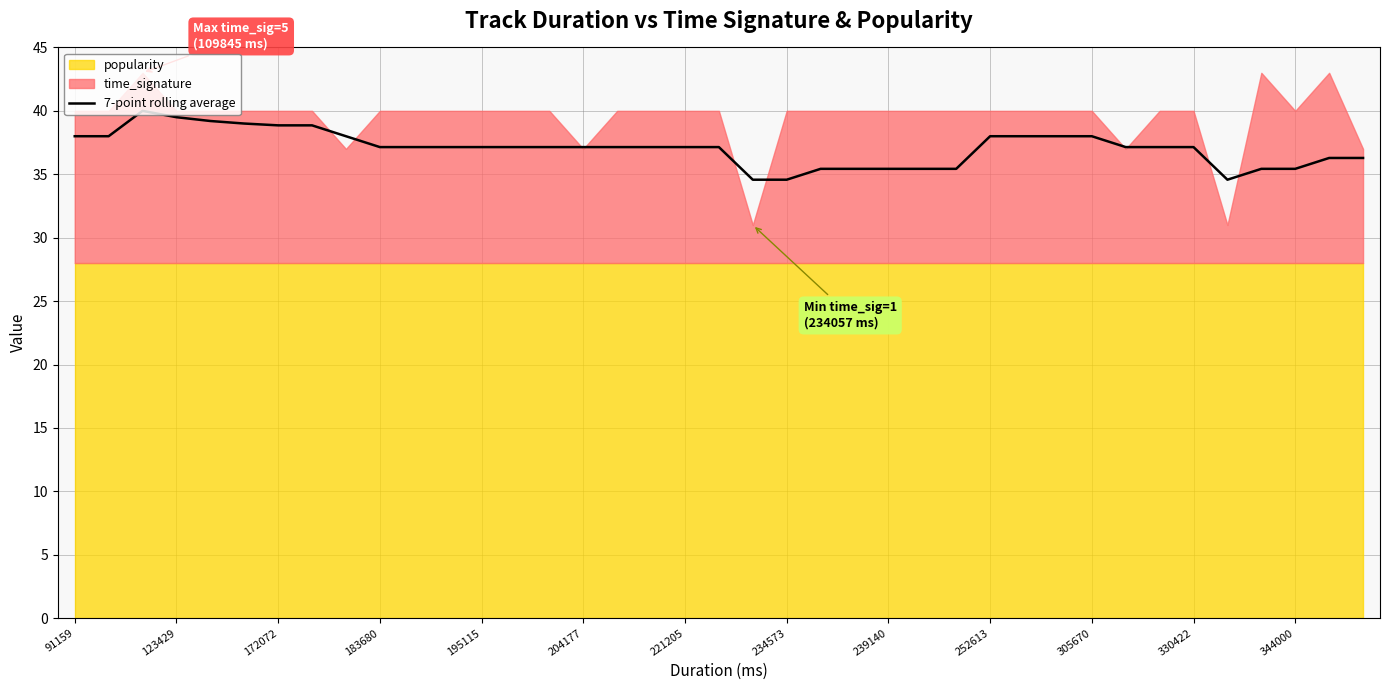

What is the difference between the maximum and minimum values?

5.4